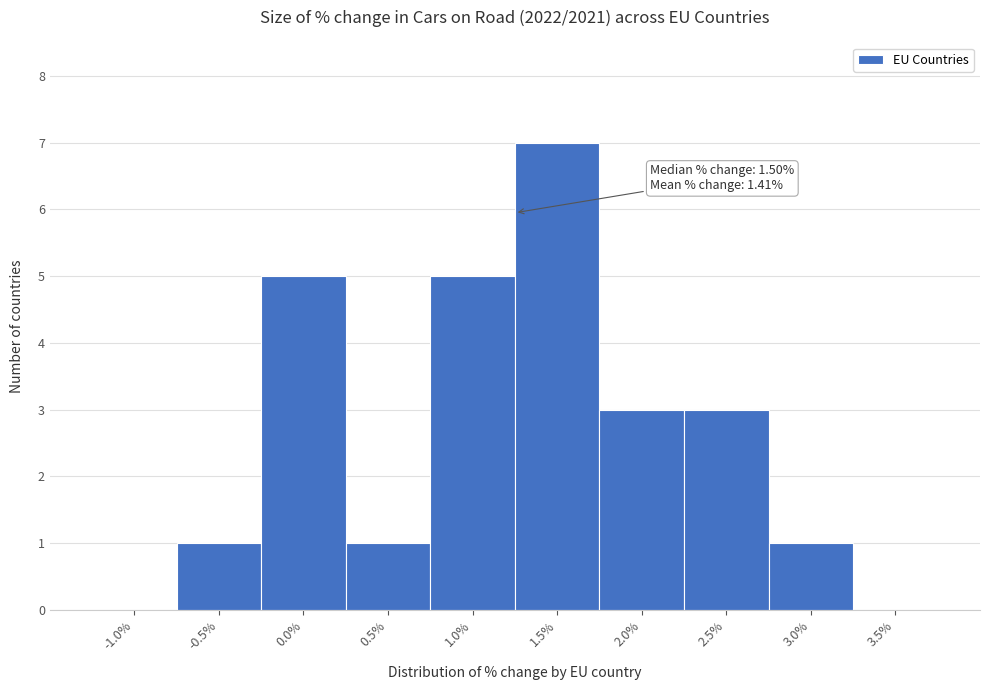

Reading left to right, extract all data points from this chart.

-1.0%=0	-0.5%=1	0.0%=5	0.5%=1	1.0%=5	1.5%=7	2.0%=3	2.5%=3	3.0%=1	3.5%=0